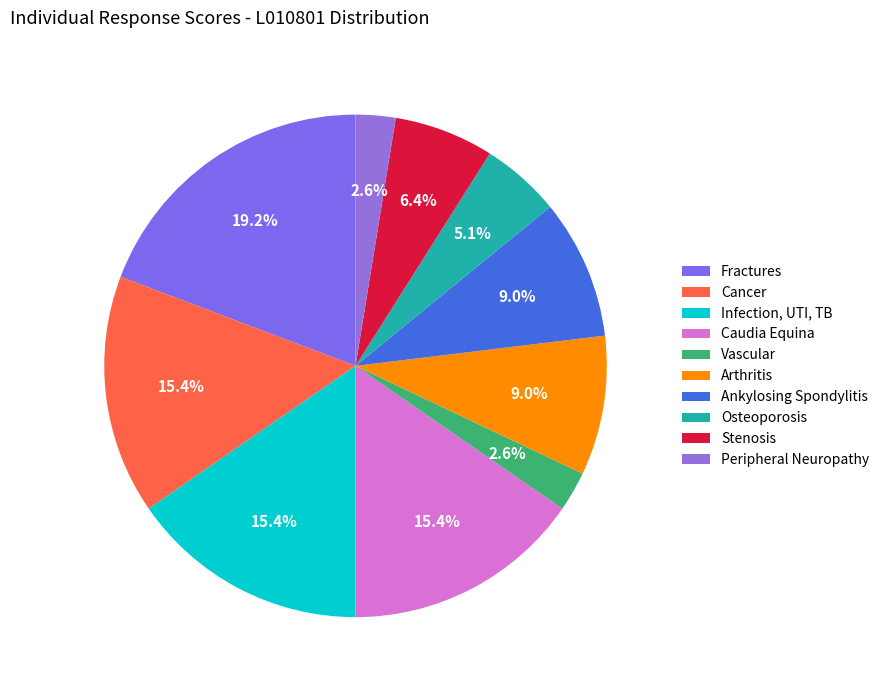

Which slice is the largest?

Fractures